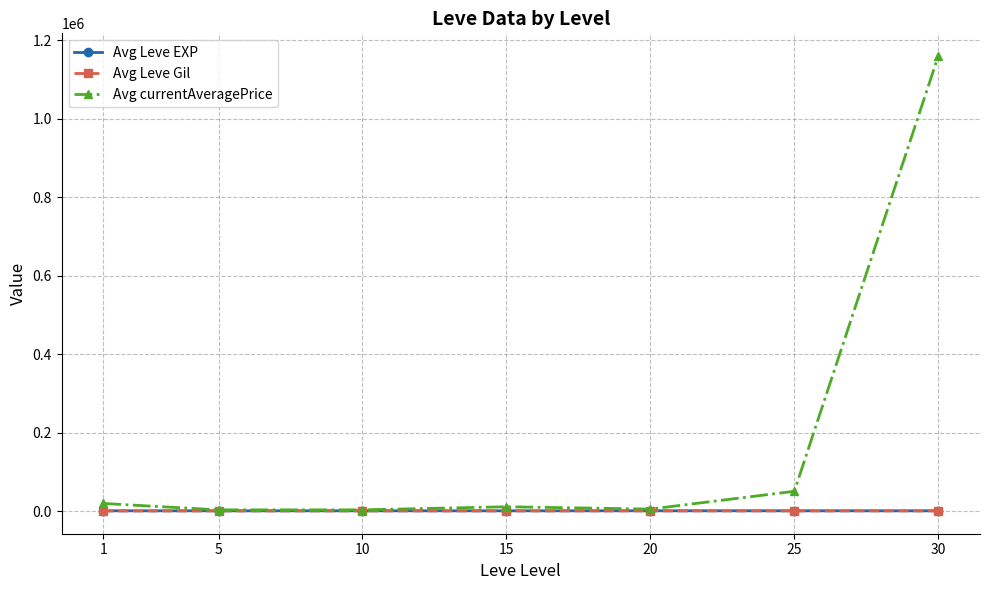

How many series are shown in this chart?

3